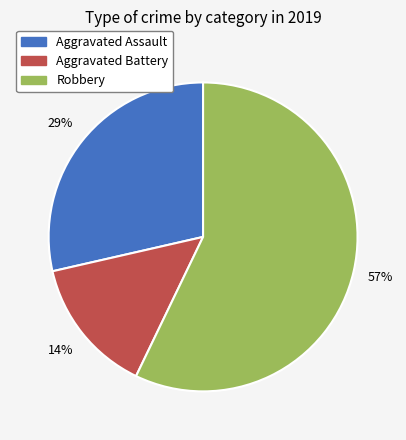

What is the smallest slice in the pie chart?

Aggravated Battery